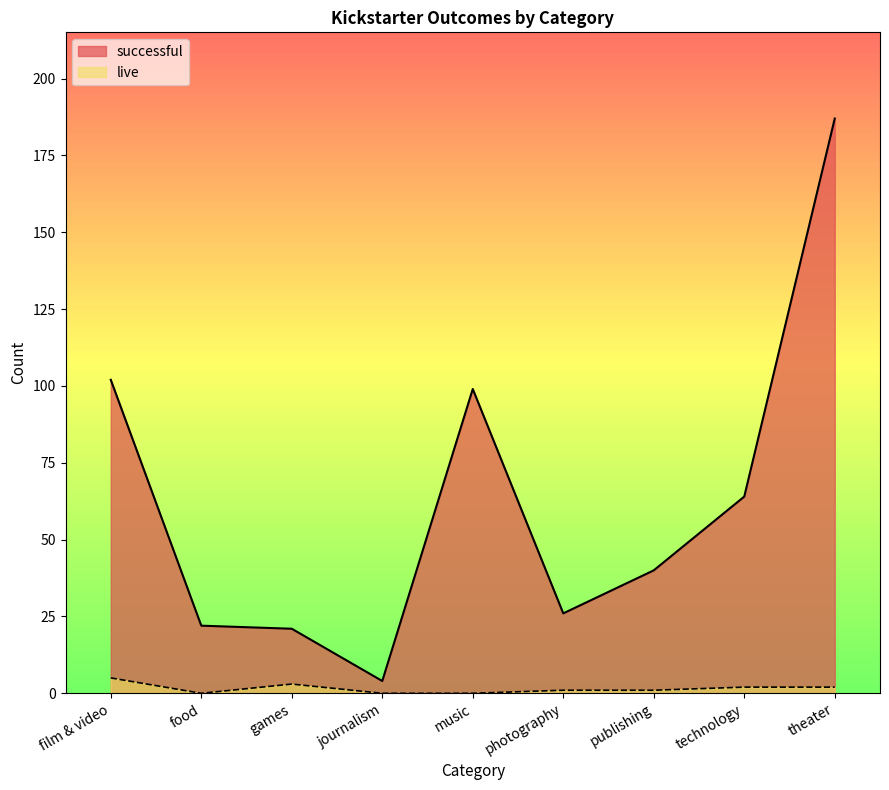

What is the average value of the successful series?

63